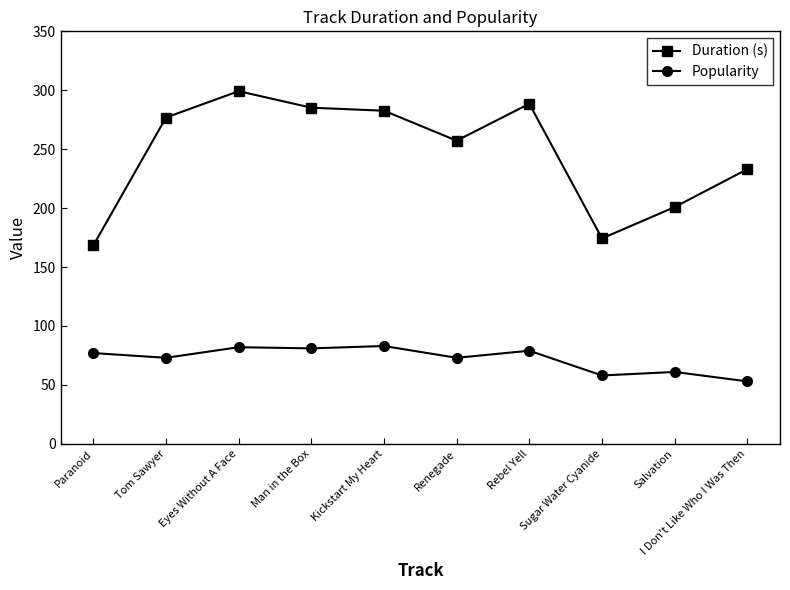

Is it true that Duration (s) equals 233.0 at I Don't Like Who I Was Then?

True